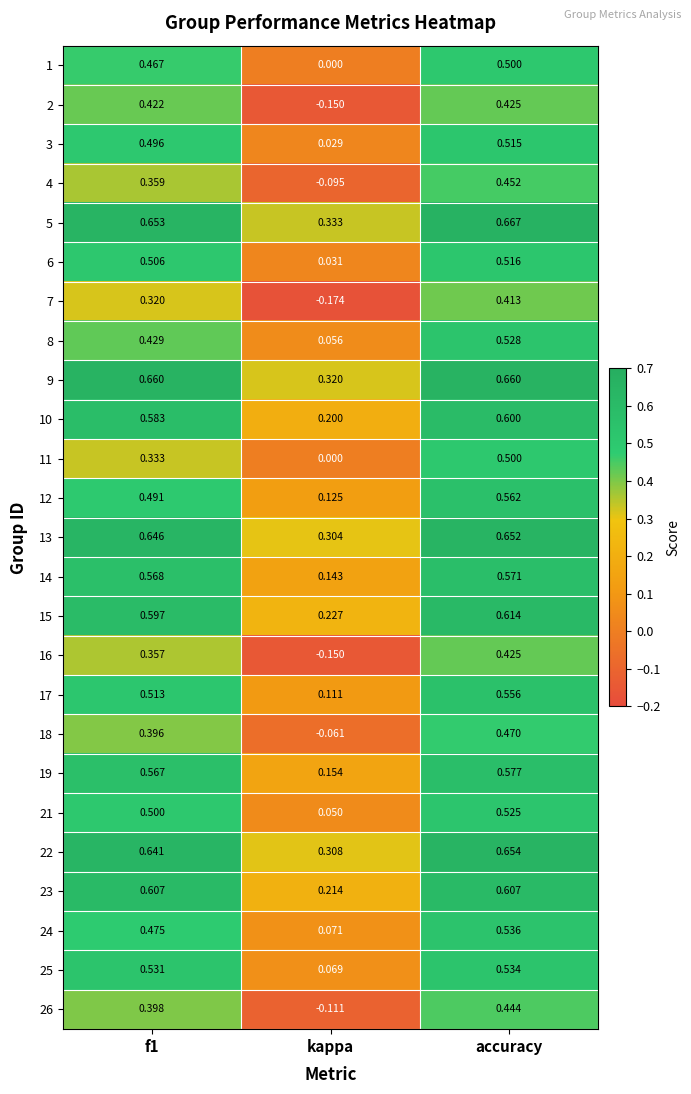

Which series changed the most between kappa and accuracy?

7